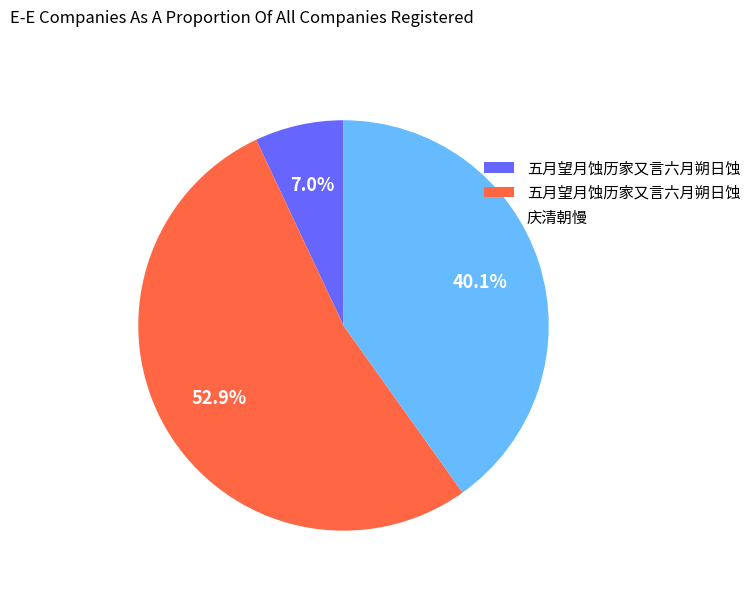

Is there a majority slice in this chart?

Yes